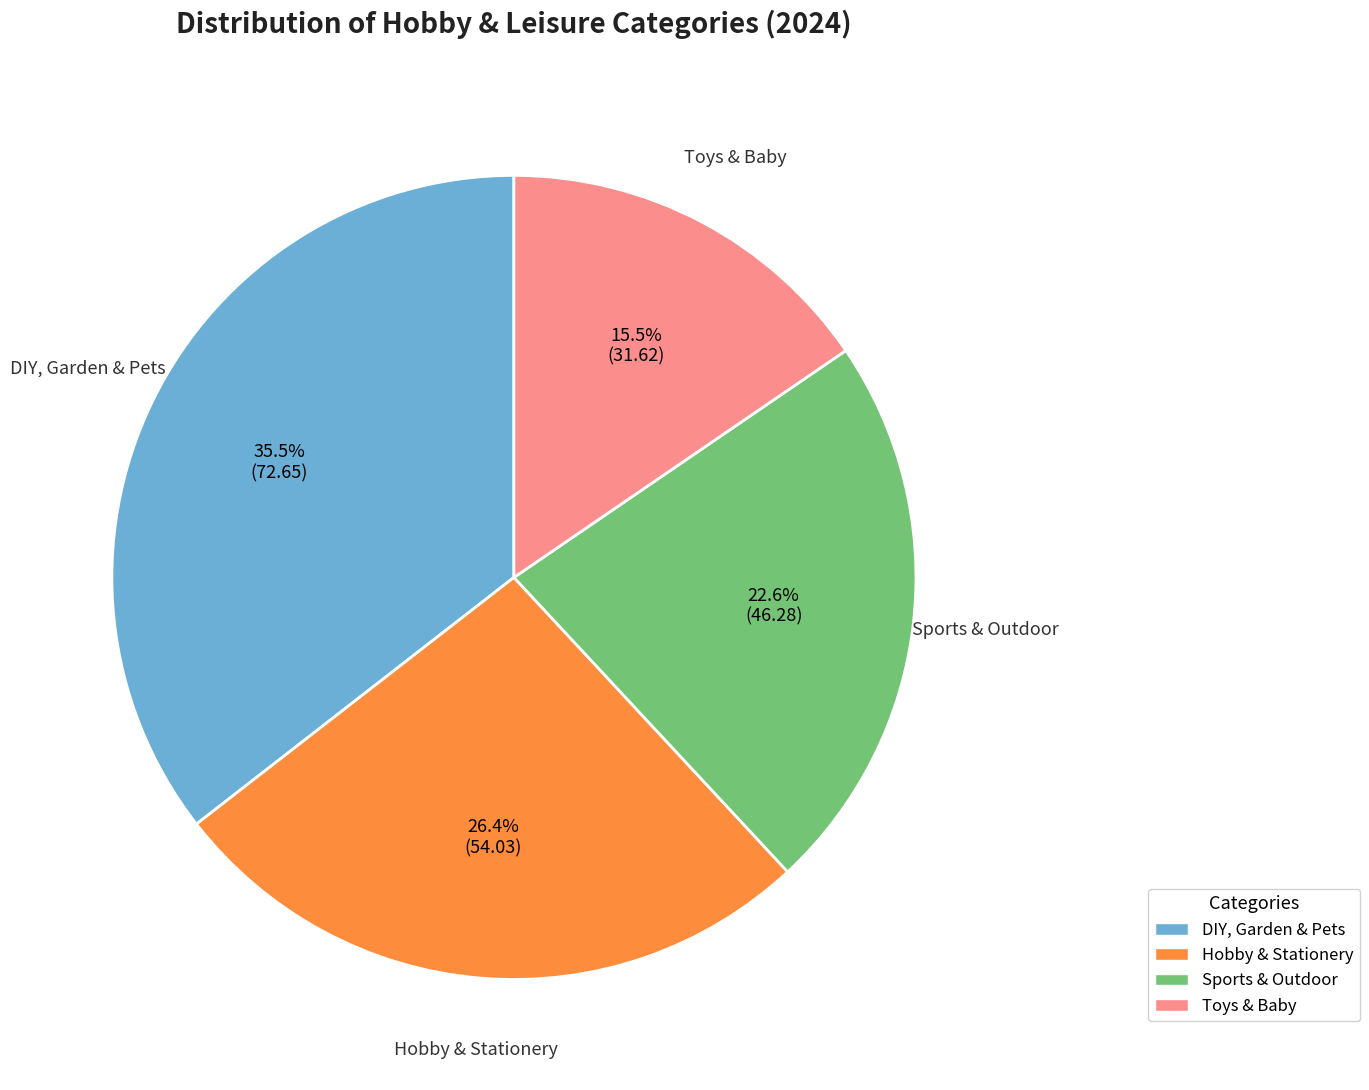

Does any single category account for the majority?

No